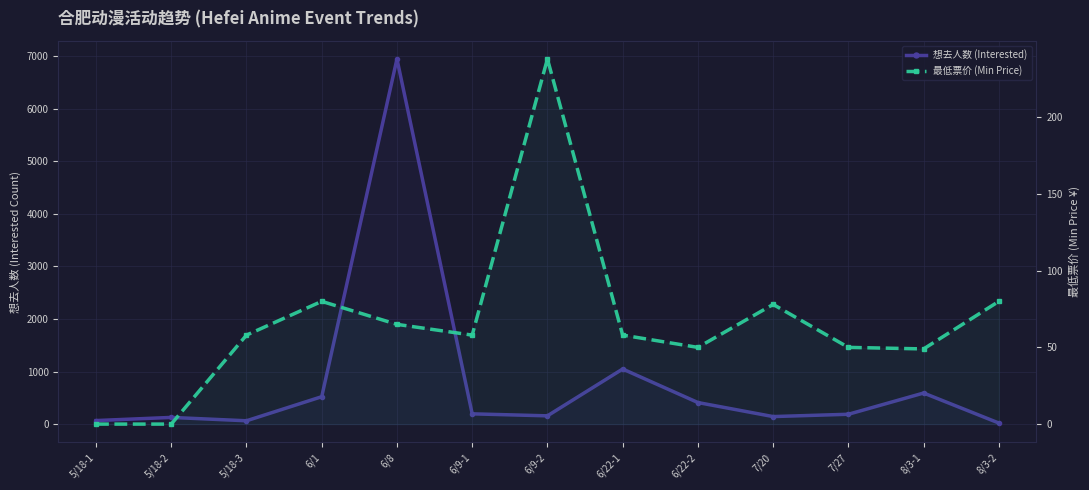

What is the label of the 2nd point from the left?

5/18-2